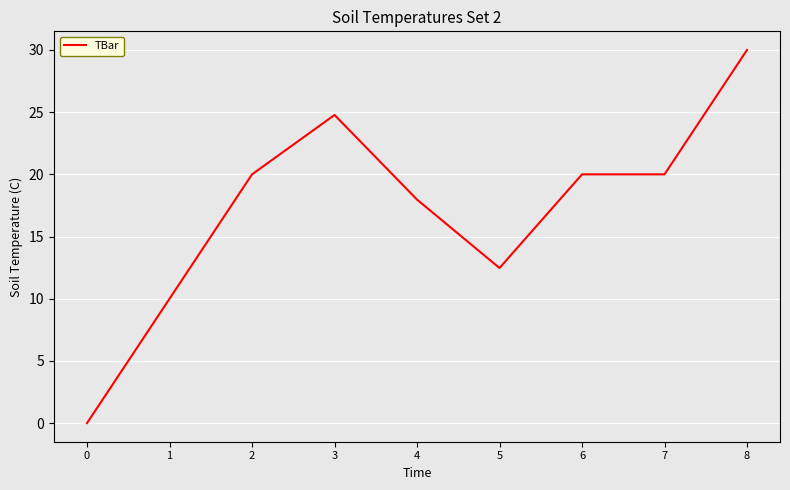

What is the ratio of the value at 2 to the value at 5?

1.6